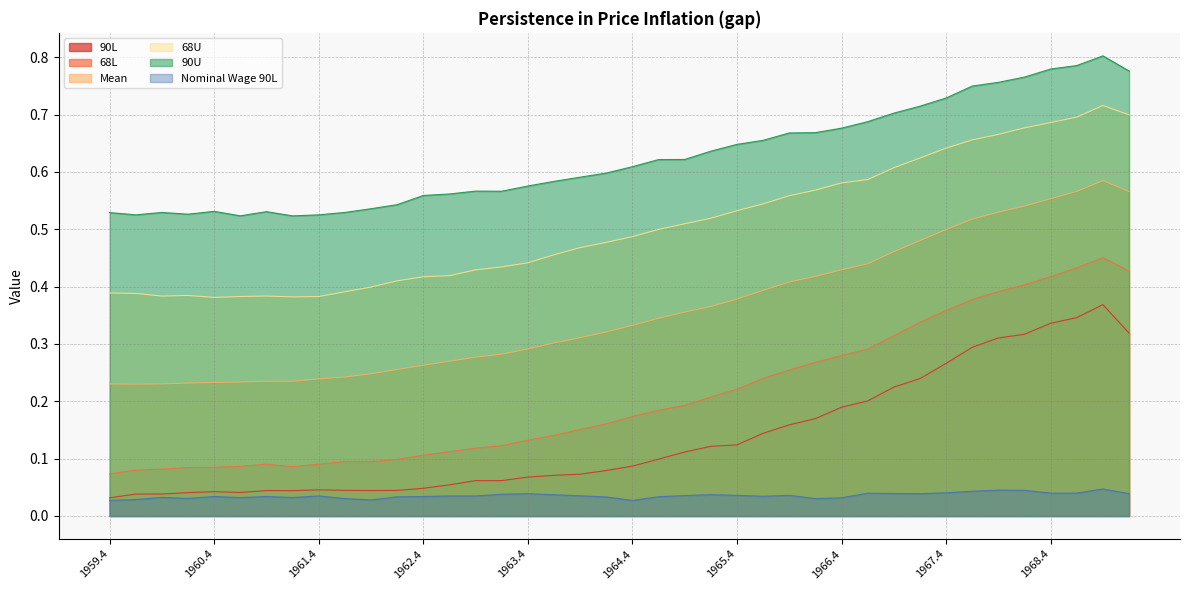

What is the total value across all series at 1963.3?

1.5